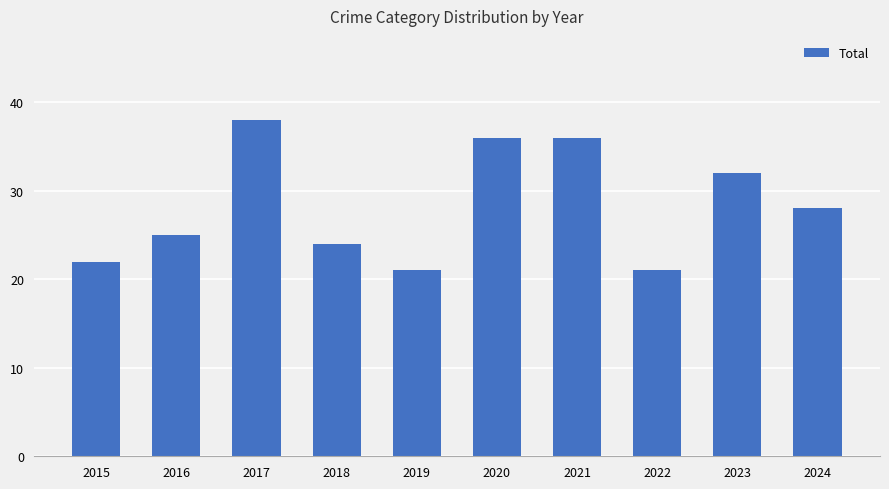

What is the ratio of the value at 2015 to the value at 2023?

0.7